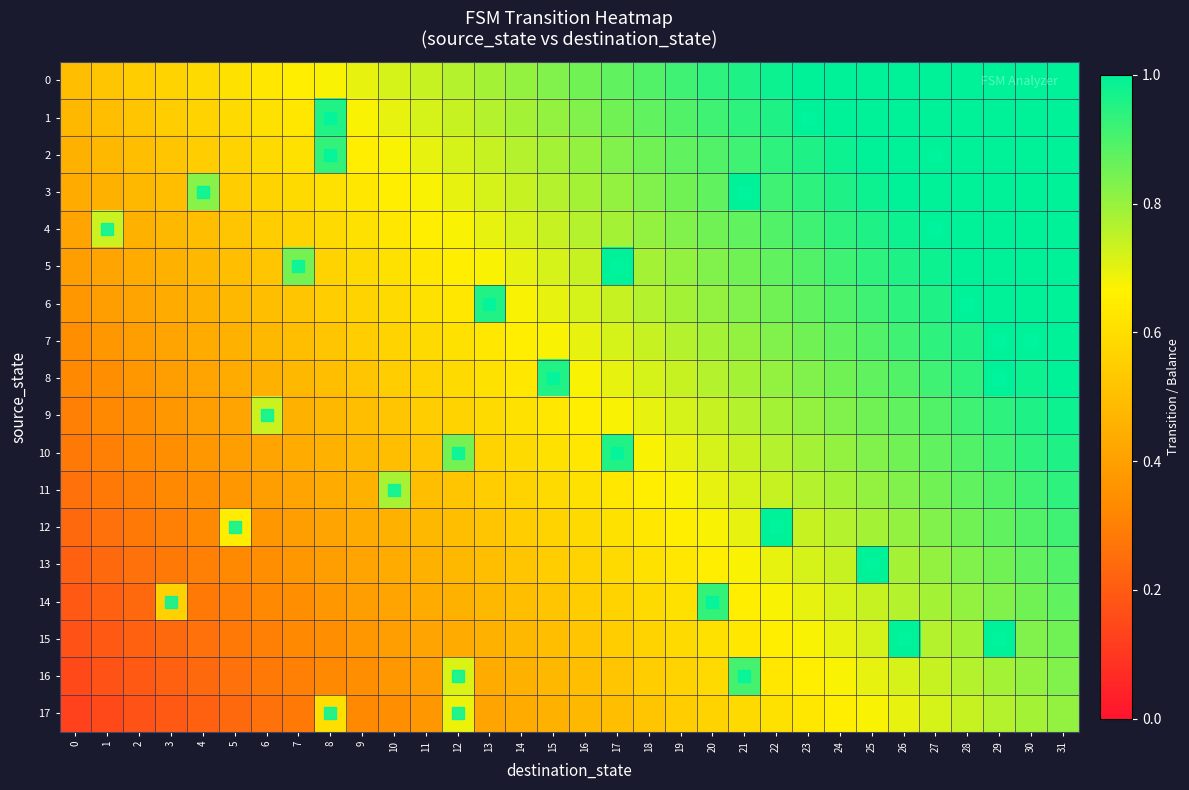

Rank the series by their maximum value, from lowest to highest.

17, 16, 14, 11, 10, 9, 0, 1, 2, 3, 4, 5, 6, 7, 8, 12, 13, 15